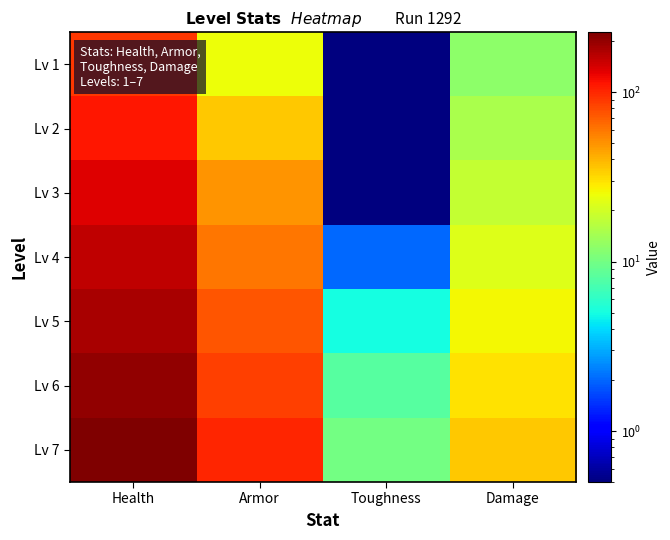

Reading left to right, list all the values displayed in this chart.

Lv 1: Health=90.0	Armor=25.0	Toughness=0.5	Damage=12.0
Lv 2: Health=110.0	Armor=35.0	Toughness=0.5	Damage=15.0
Lv 3: Health=135.0	Armor=50.0	Toughness=0.5	Damage=18.0
Lv 4: Health=160.0	Armor=60.0	Toughness=2.0	Damage=22.0
Lv 5: Health=180.0	Armor=75.0	Toughness=5.0	Damage=26.0
Lv 6: Health=200.0	Armor=85.0	Toughness=8.0	Damage=30.0
Lv 7: Health=225.0	Armor=100.0	Toughness=10.0	Damage=35.0